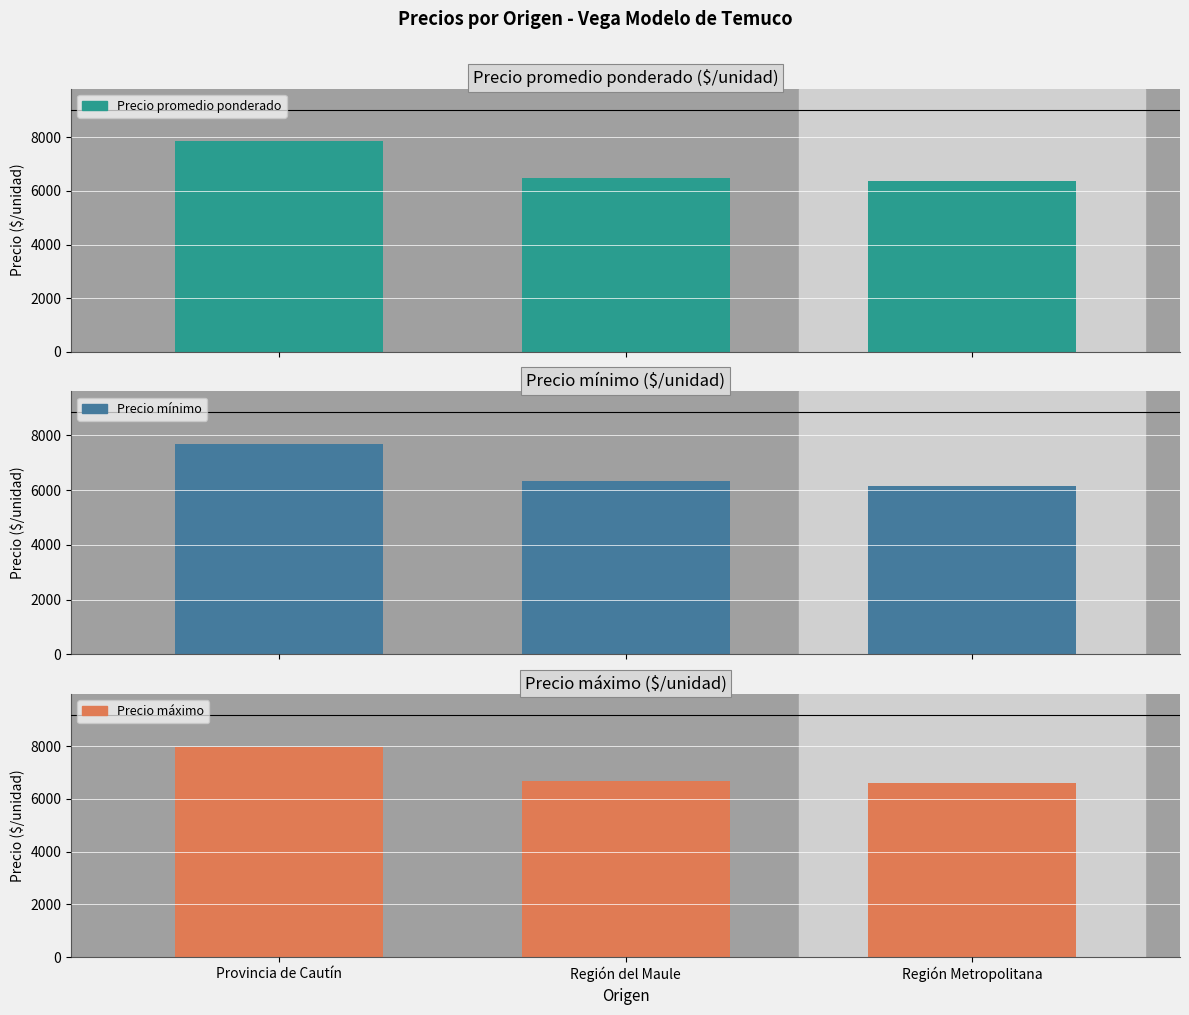

What is the difference between the maximum and minimum values in the Precio mínimo series?

1522